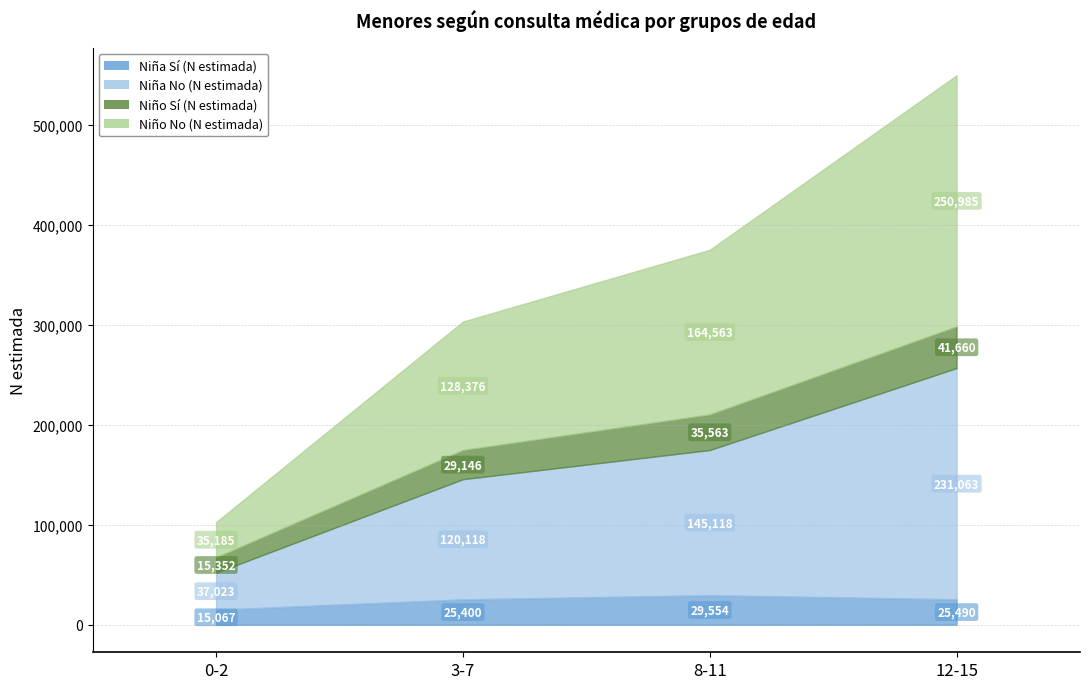

At 12-15, list the series in order from smallest to largest.

Niña Sí (N estimada), Niño Sí (N estimada), Niña No (N estimada), Niño No (N estimada)